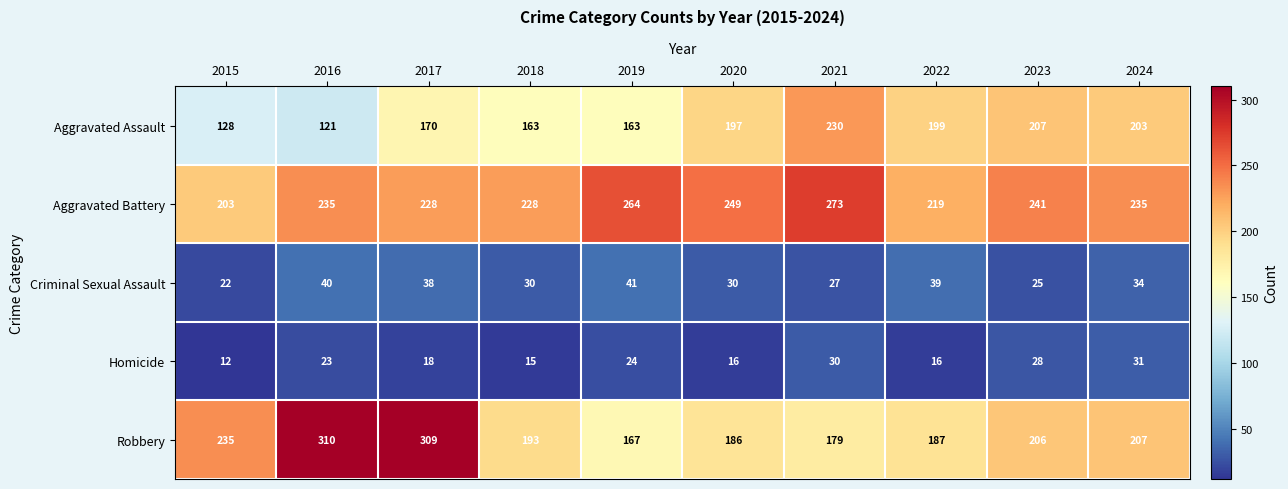

Between 2017 and 2018, which series saw the biggest shift?

Robbery